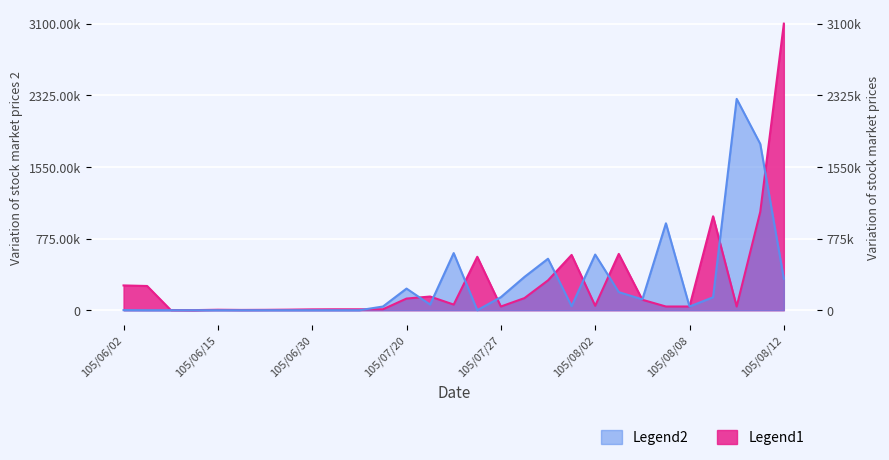

Which has a higher value, 105/07/20 or 105/06/03?

105/06/03